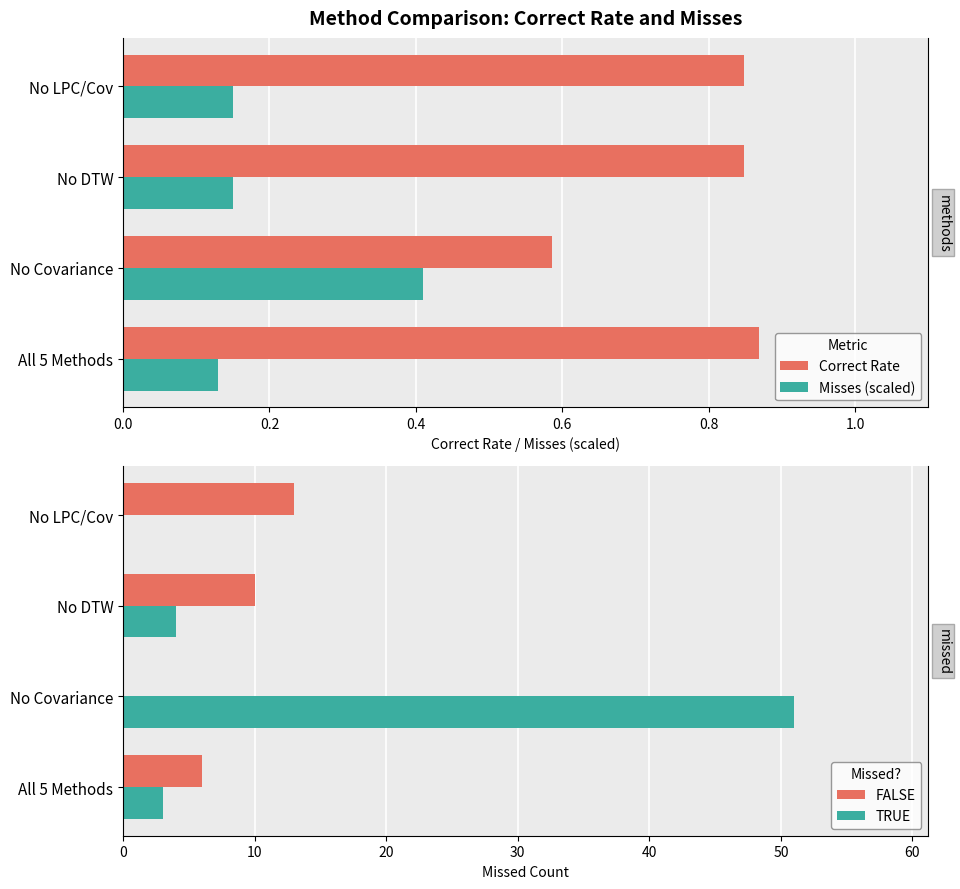

What are all the series names shown in the legend?

Correct Rate, Misses (scaled), FALSE, TRUE